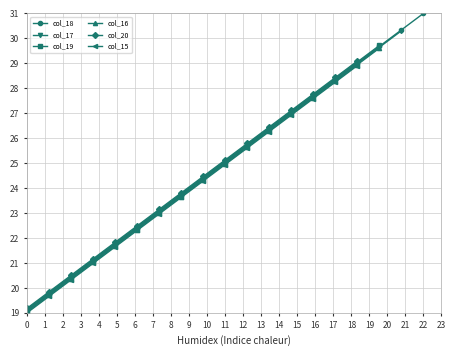

How many data points are above 25?

10